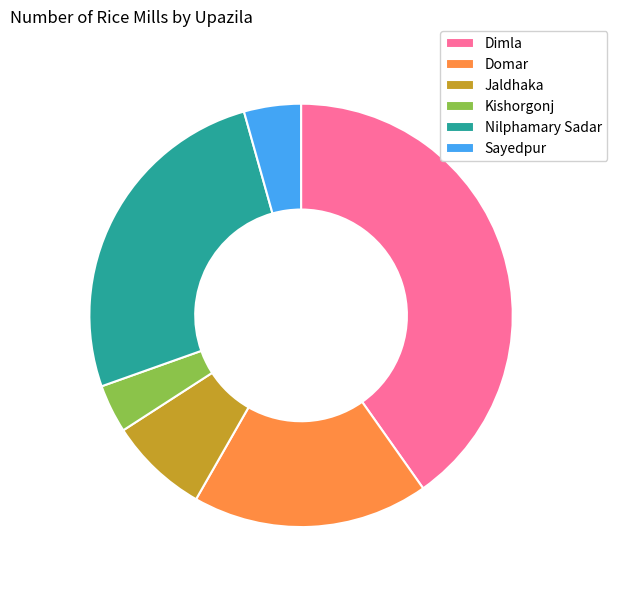

Between Kishorgonj and Domar, which is larger?

Domar